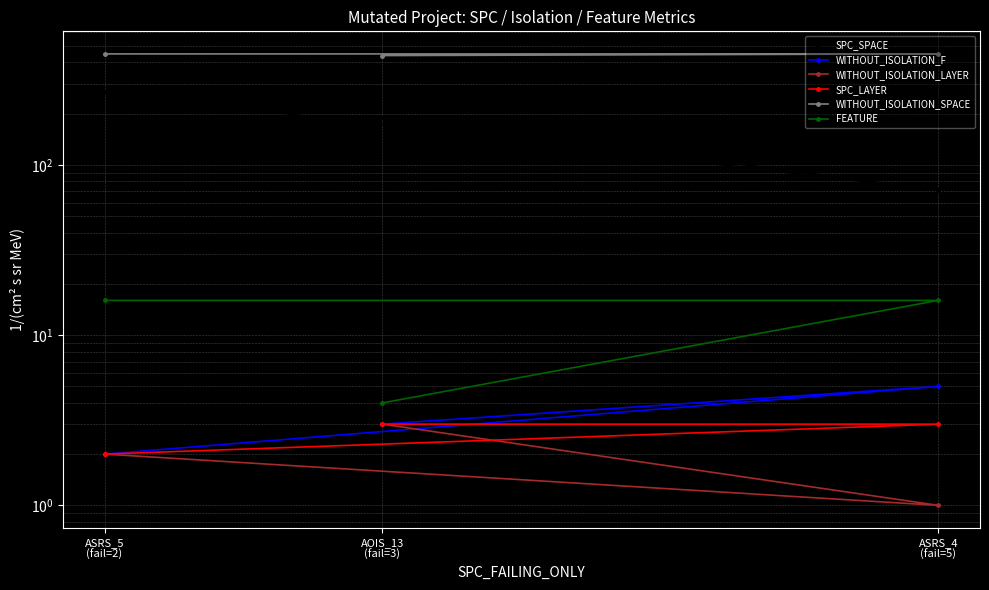

The value of WITHOUT_ISOLATION_F at ASRS_4
(fail=5) is 5. True or false?

True